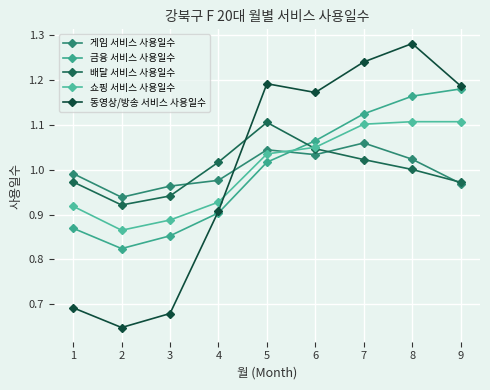

List the labels in order of 동영상/방송 서비스 사용일수 value, largest first.

8, 7, 5, 9, 6, 4, 1, 3, 2